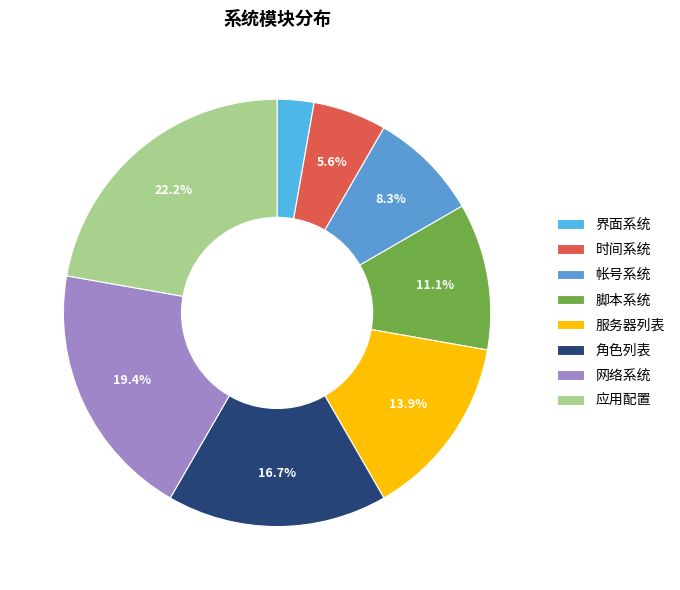

Is there a majority slice in this chart?

No